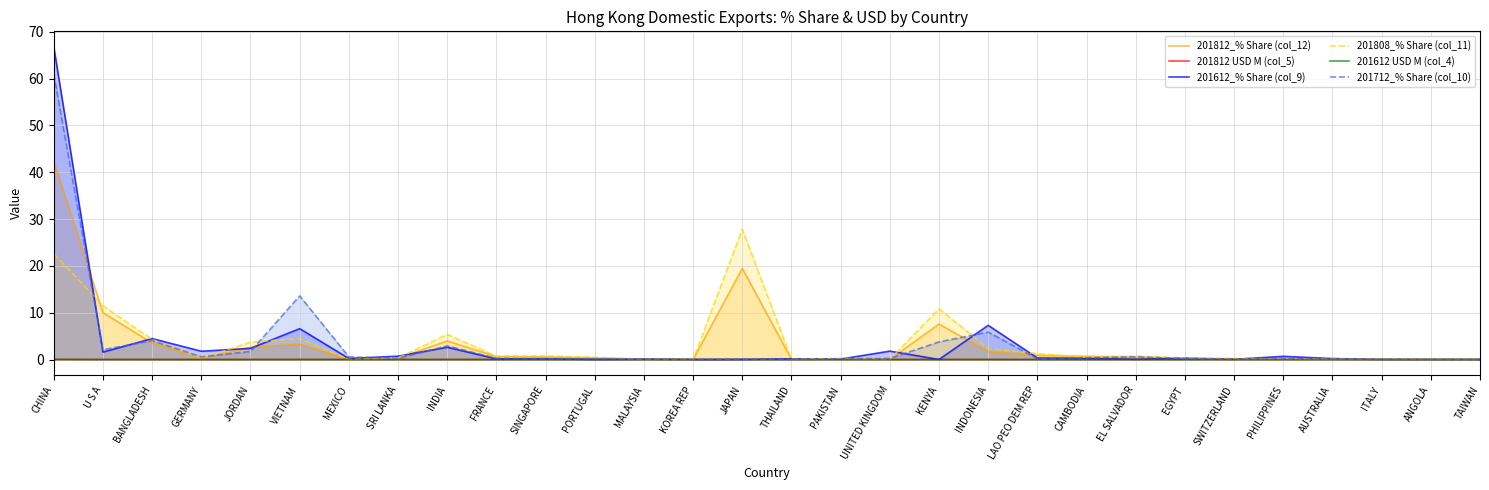

What is the total value across all series at BANGLADESH?

16.3